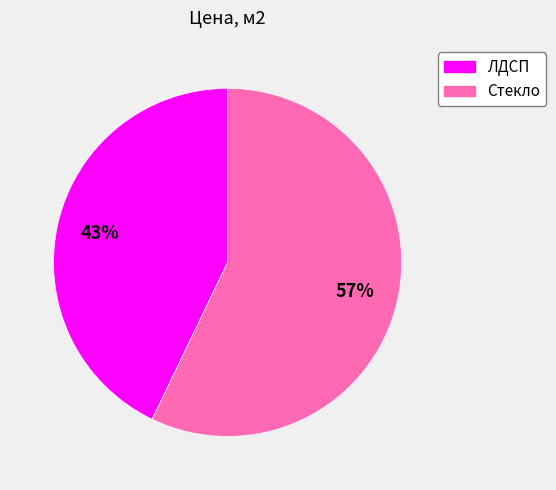

Combined, do ЛДСП and Стекло account for over 50%?

Yes